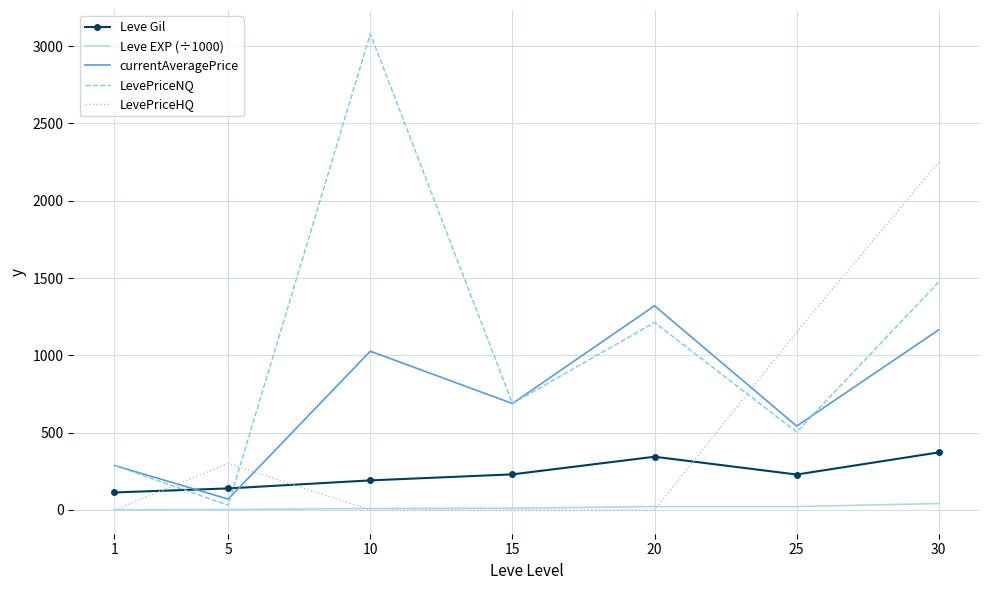

At 5, list the series in order from smallest to largest.

Leve EXP (÷1000), LevePriceNQ, currentAveragePrice, Leve Gil, LevePriceHQ